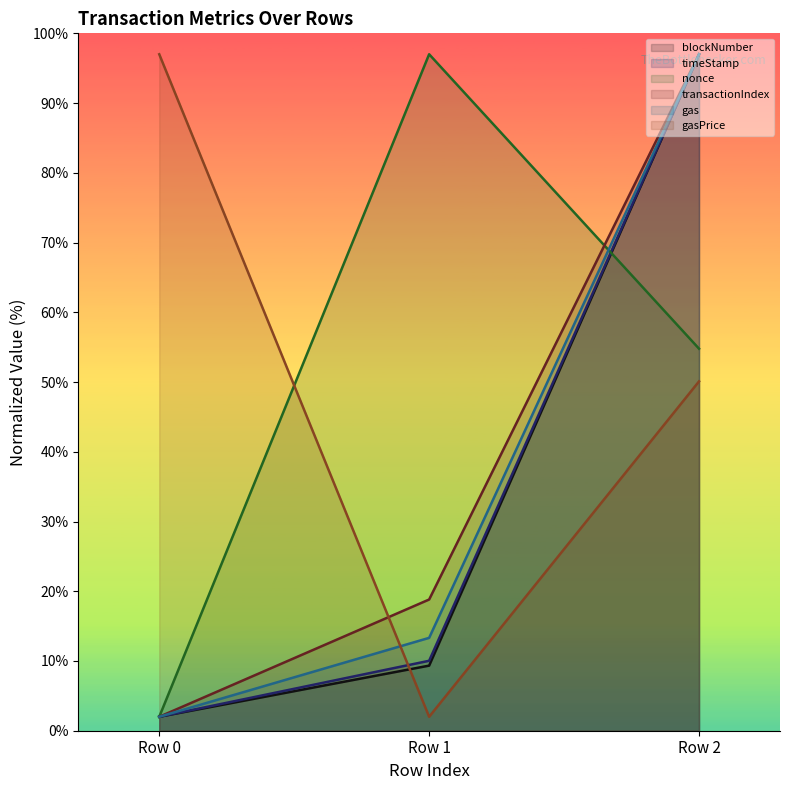

What is the spread (max minus min) of values at Row 0?

95.0